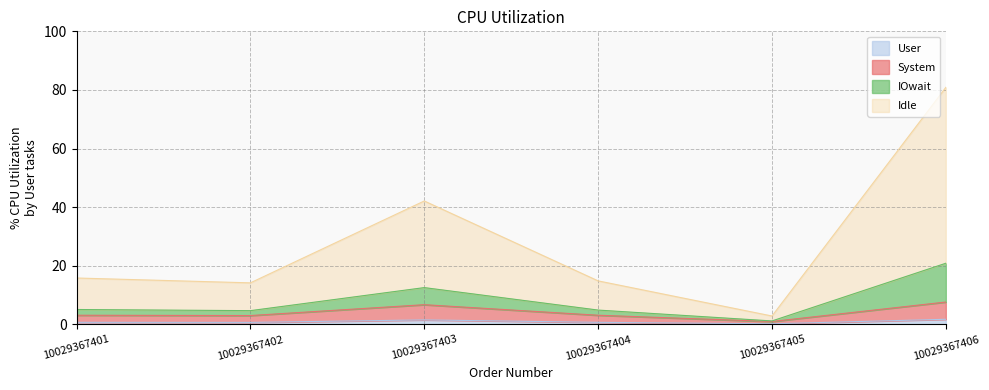

The User series shows 0.7 at 10029367404. True or false?

True